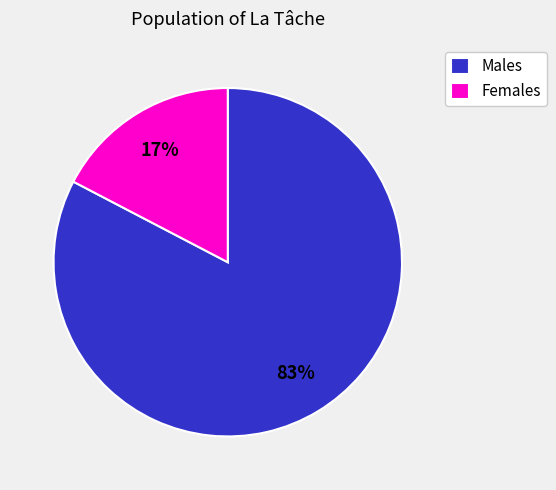

Which slice is the largest?

Males